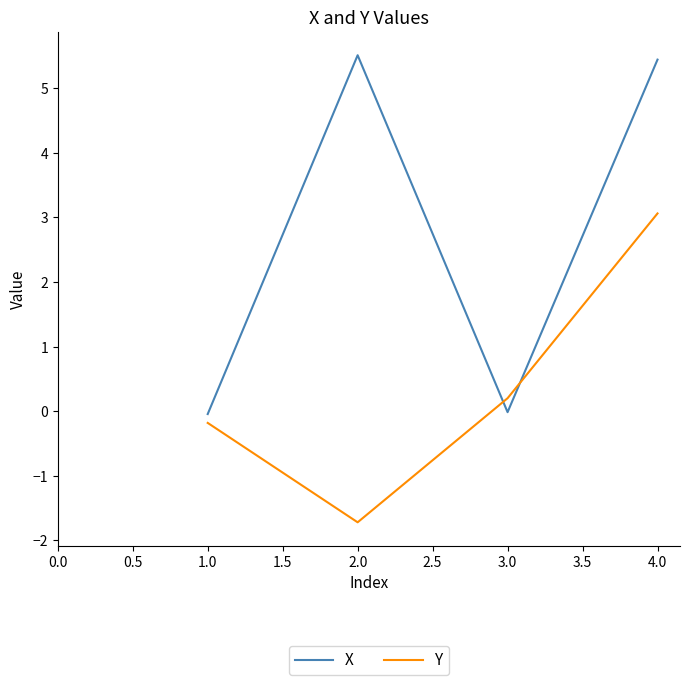

At how many categories does at least one series exceed 5?

2